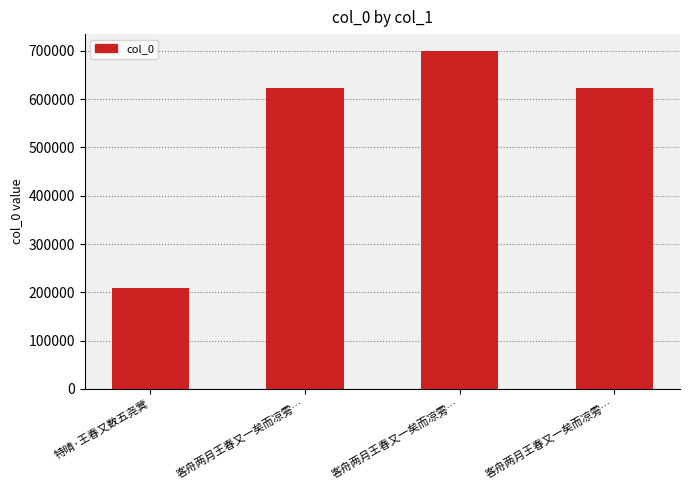

At which category does the chart reach its minimum across all series?

特晴·王春又数五尧蓂